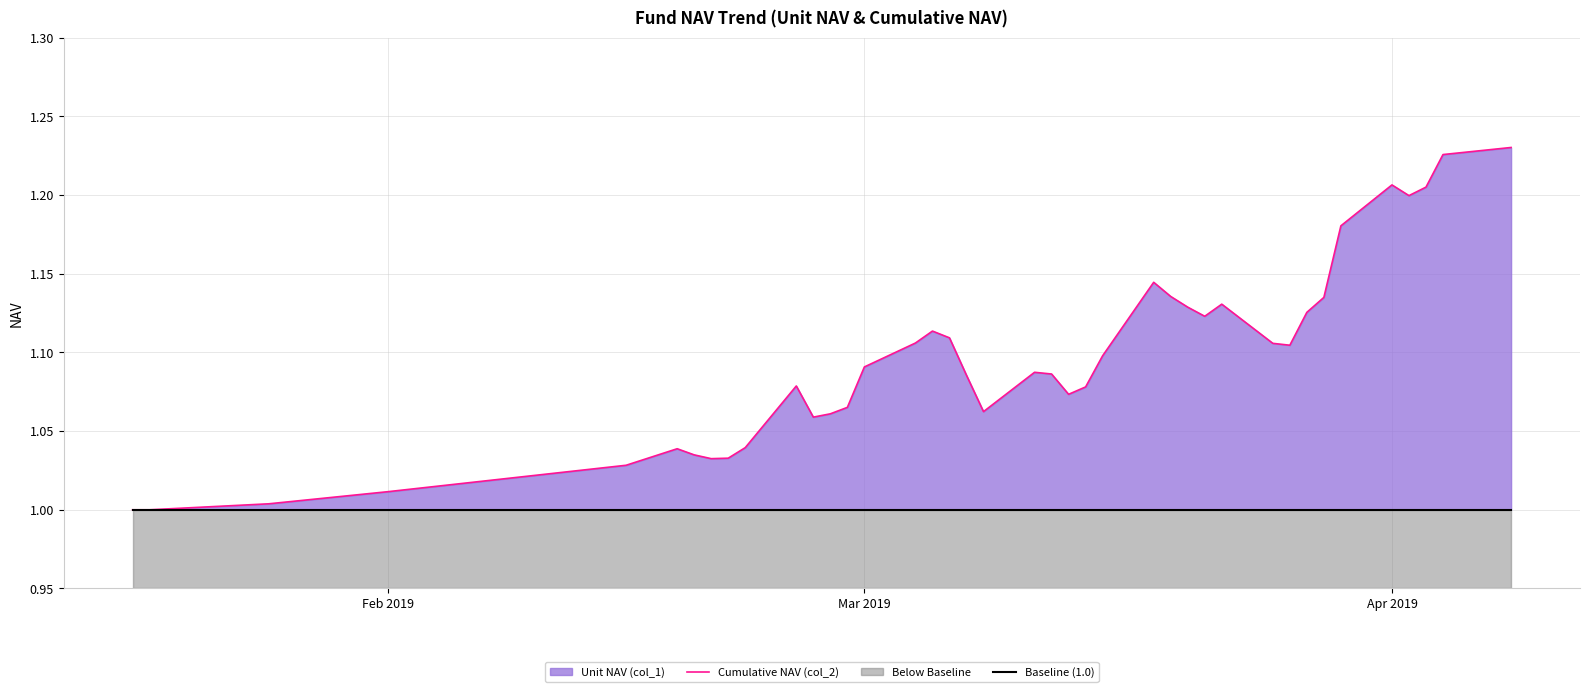

True or false: Cumulative NAV (col_2) has more than 2 interior local peaks.

True